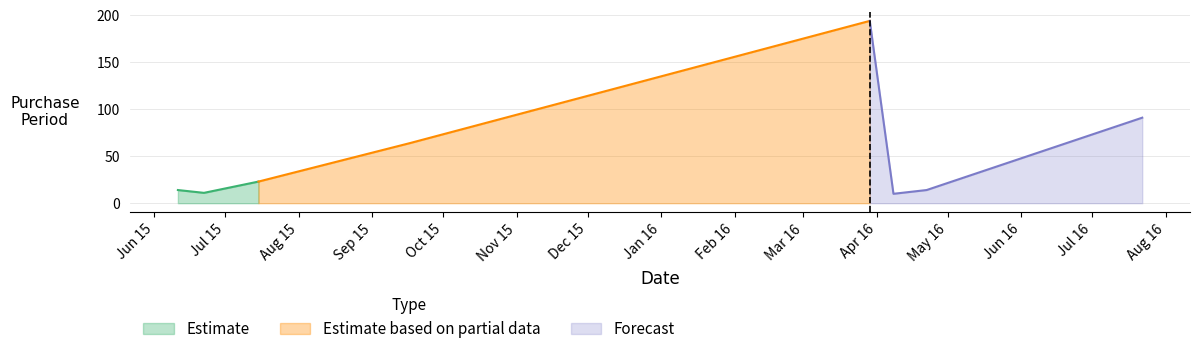

What is the label of the 1st point from the right?

2016-07-22